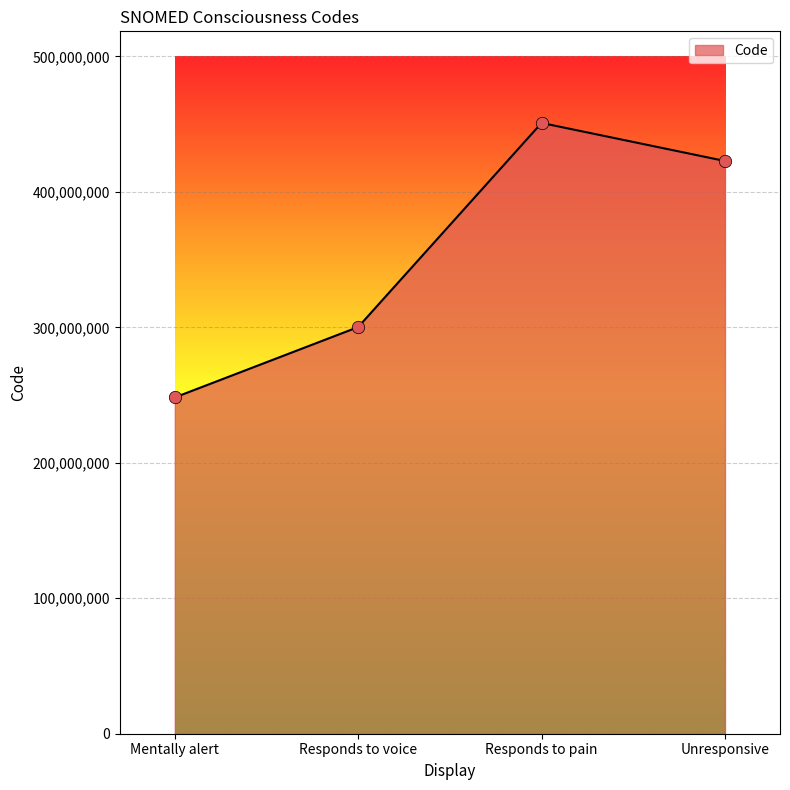

Between Responds to pain and Mentally alert, which is larger?

Responds to pain